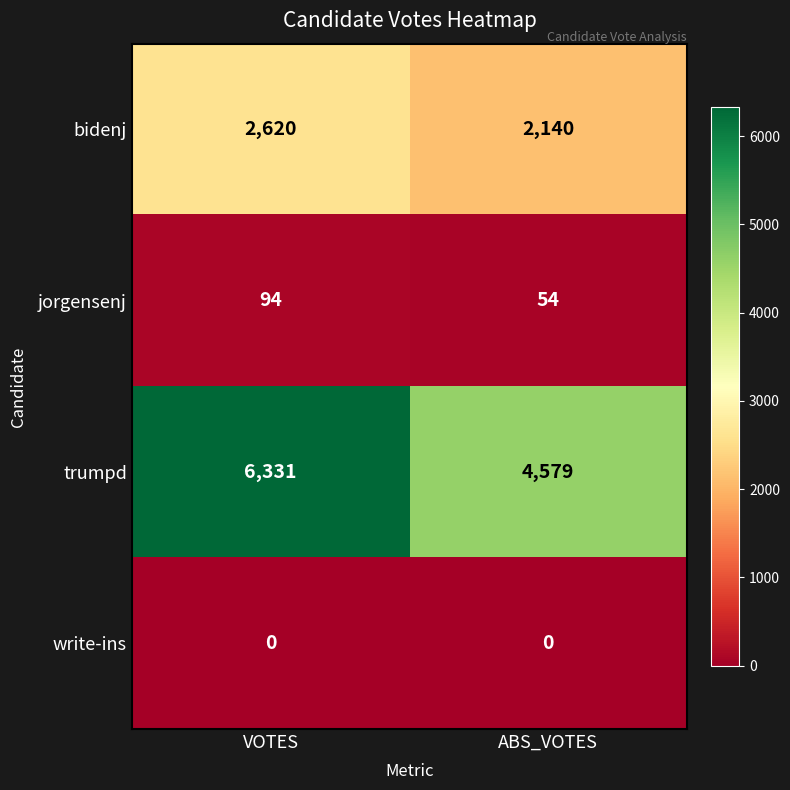

At ABS_VOTES, list the series in order from smallest to largest.

write-ins, jorgensenj, bidenj, trumpd